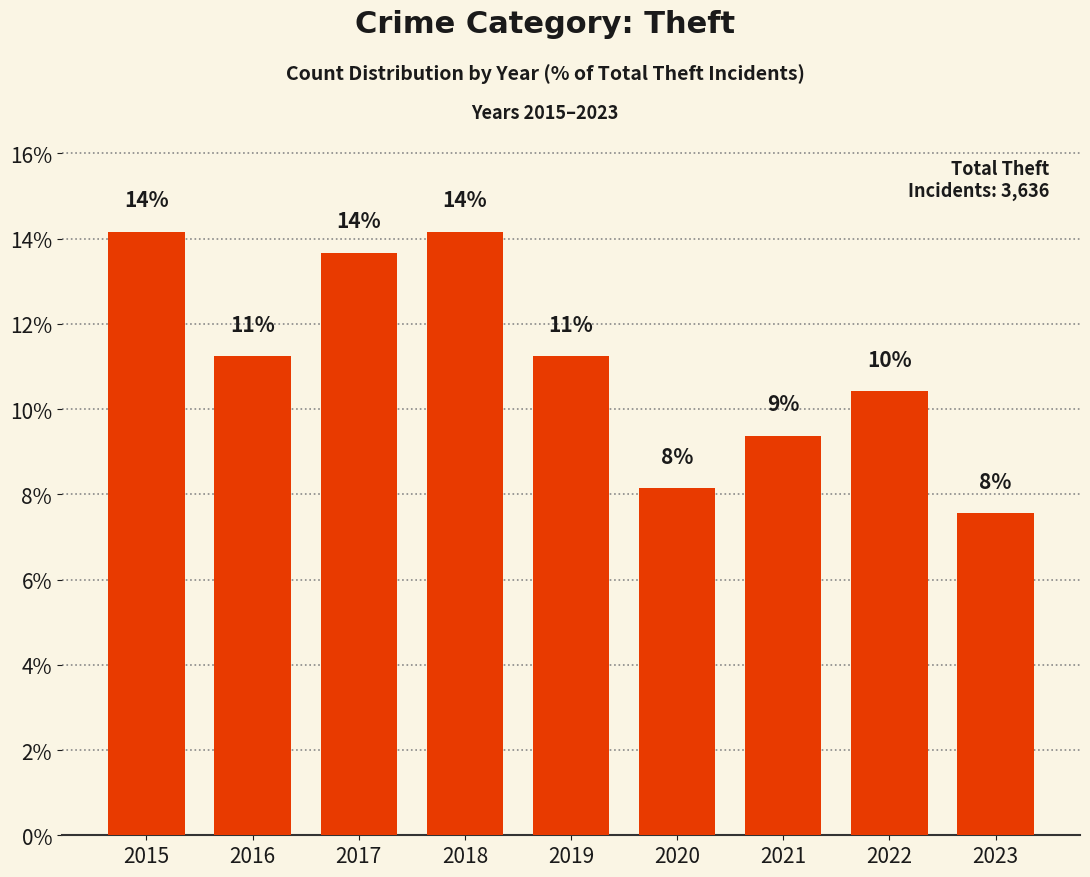

What is the difference between the values at 2022 and 2023?

2.9